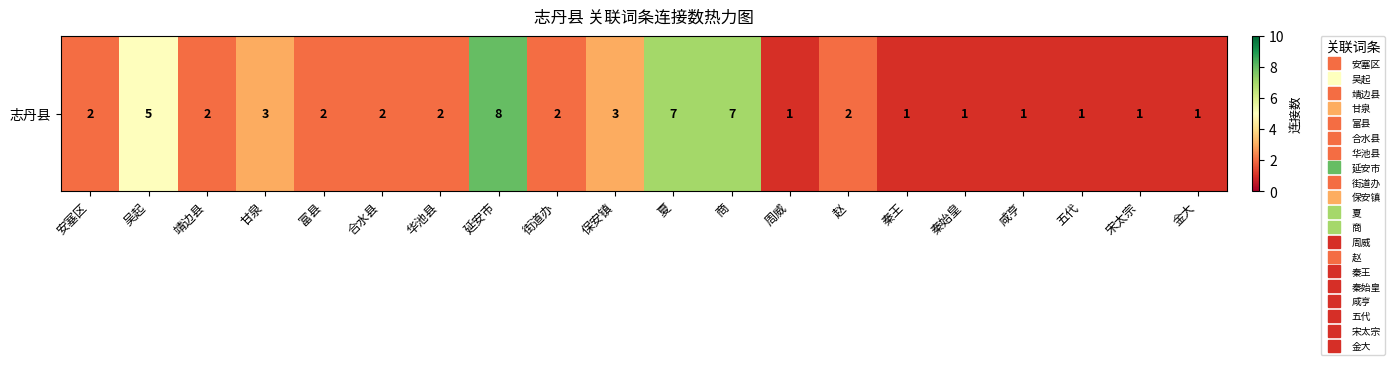

Reading right to left, what are all the values shown in this chart?

1	1	1	1	1	1	2	1	7	7	3	2	8	2	2	2	3	2	5	2